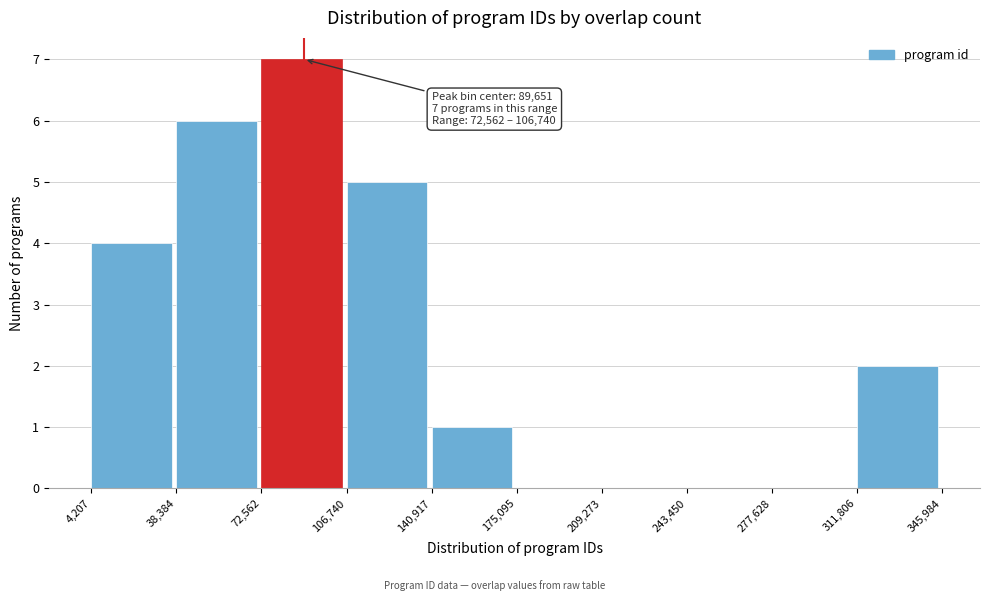

Which range on the x-axis has the tallest bar?

72,562 to 106,740